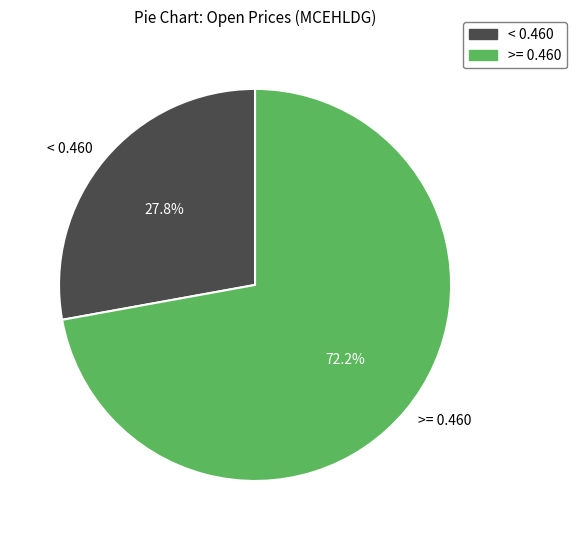

Does any single category account for the majority?

Yes